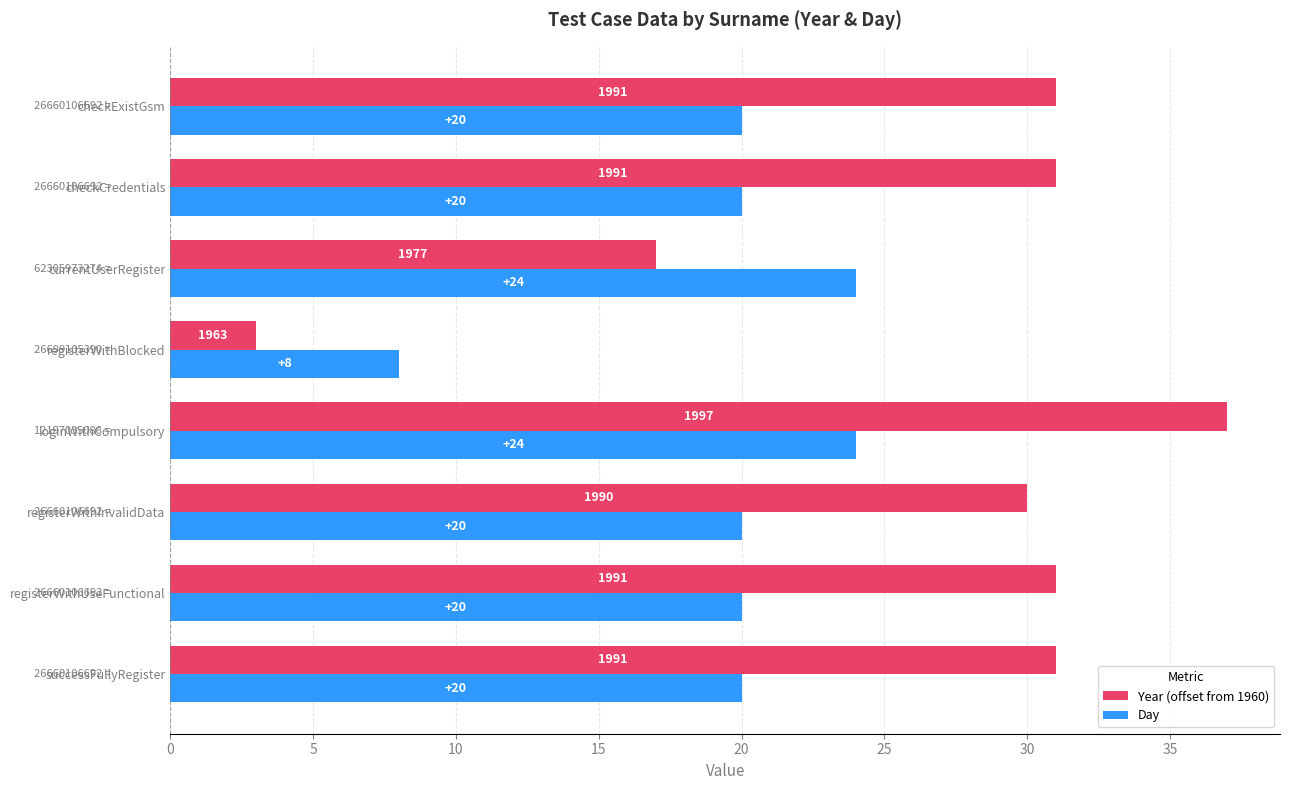

What value does the Day series have at registerWithInvalidData, to the nearest 5?

20